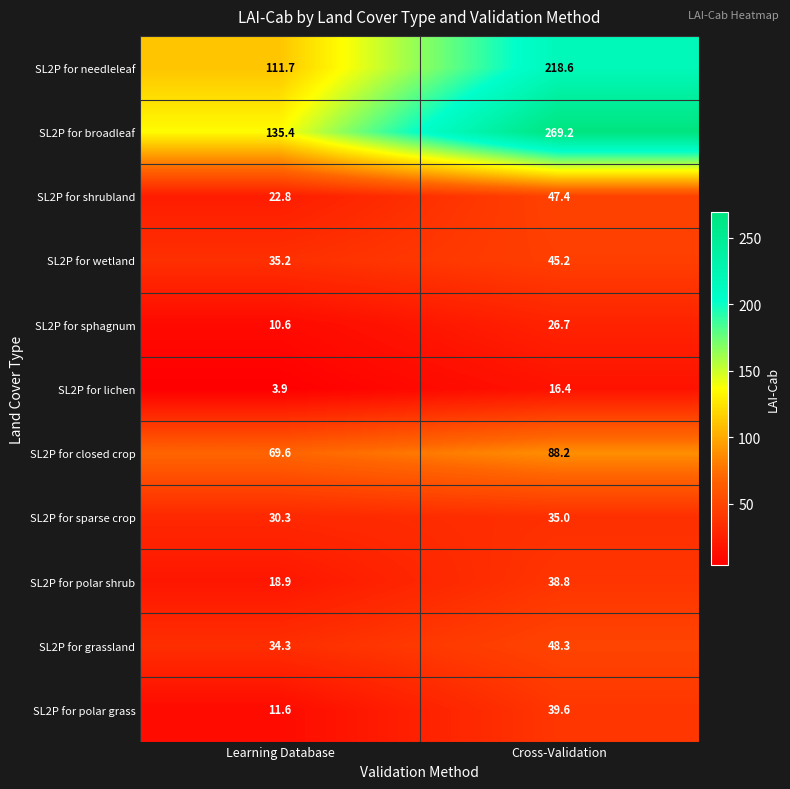

Reading right to left, transcribe all the data shown in this chart.

SL2P for needleleaf: Cross-Validation=218.6	Learning Database=111.7
SL2P for broadleaf: Cross-Validation=269.2	Learning Database=135.4
SL2P for shrubland: Cross-Validation=47.4	Learning Database=22.8
SL2P for wetland: Cross-Validation=45.2	Learning Database=35.2
SL2P for sphagnum: Cross-Validation=26.7	Learning Database=10.6
SL2P for lichen: Cross-Validation=16.4	Learning Database=3.9
SL2P for closed crop: Cross-Validation=88.2	Learning Database=69.6
SL2P for sparse crop: Cross-Validation=35.0	Learning Database=30.3
SL2P for polar shrub: Cross-Validation=38.8	Learning Database=18.9
SL2P for grassland: Cross-Validation=48.3	Learning Database=34.3
SL2P for polar grass: Cross-Validation=39.6	Learning Database=11.6